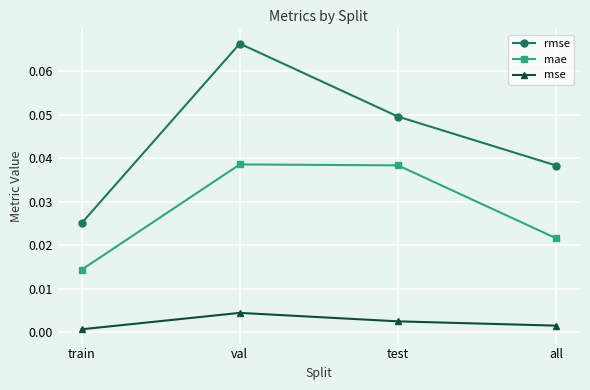

True or false: mae has a value of 0.0 at train.

True